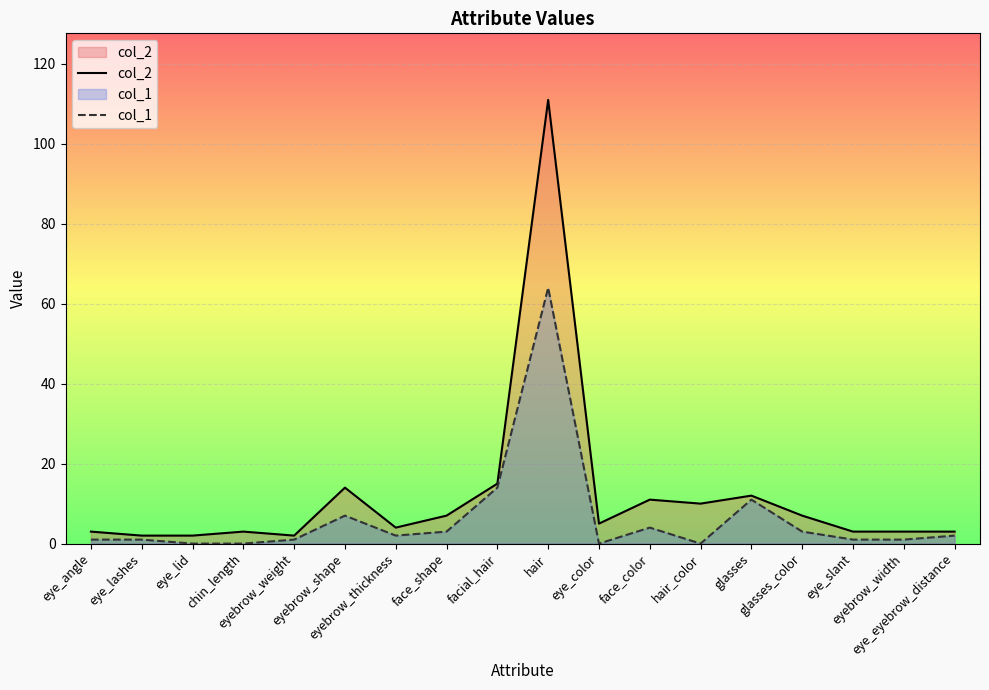

The value of col_1 at glasses_color is 3. True or false?

True